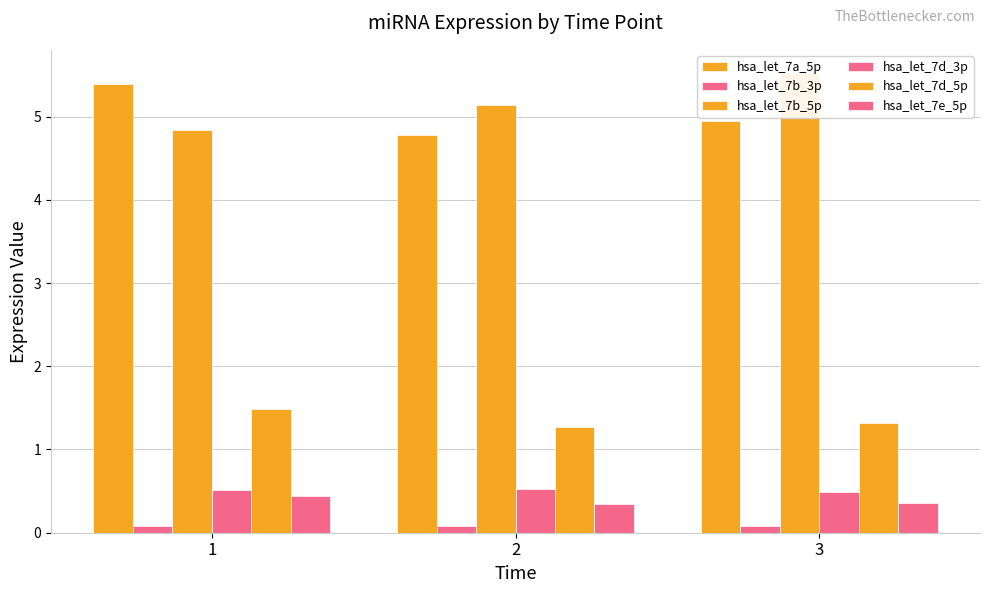

At which label is hsa_let_7b_5p closest to 5?

2